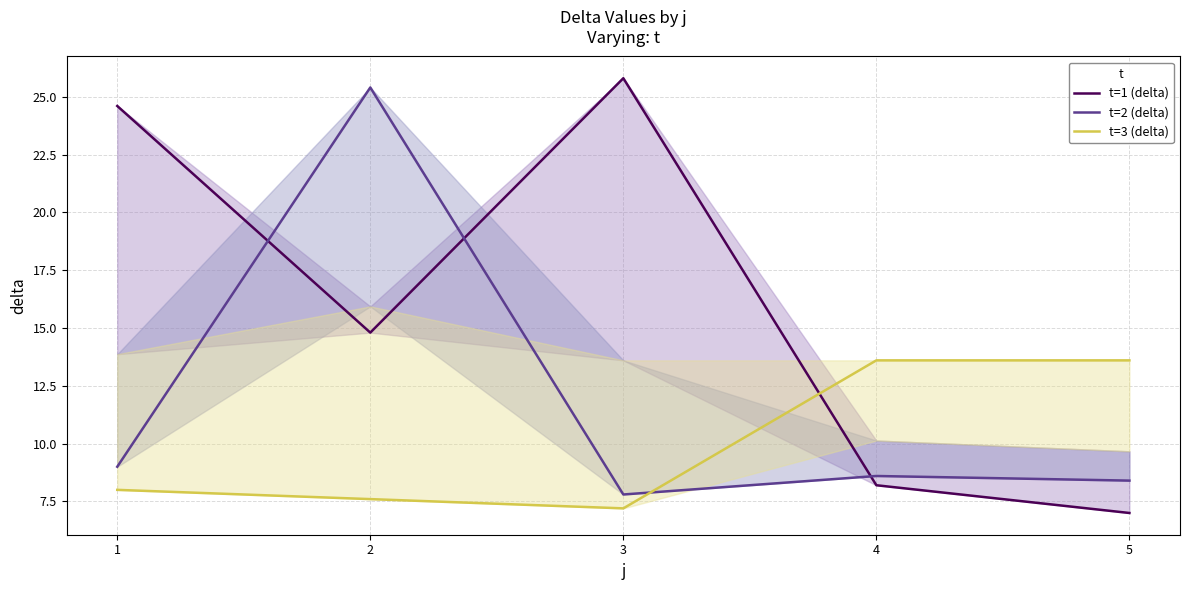

How many values in the t=2 (delta) series are below 8?

1